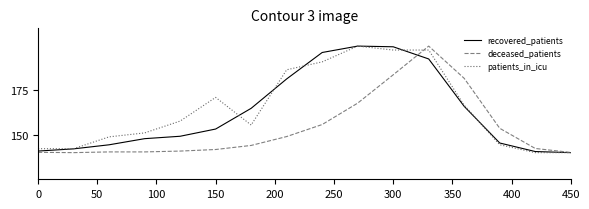

What is the maximum value for deceased_patients?

200.0